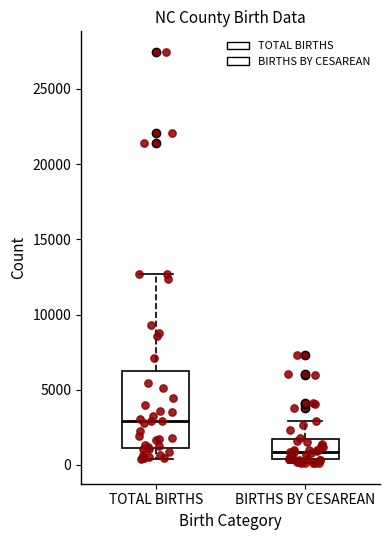

Reading left to right, transcribe this box plot: for each box, give where its median line is, the range the box spans, and where its two whiskers end, as read against the y-axis. The values are not printed on the chart, so give them approximately, as read against the axis.

TOTAL BIRTHS: median 3000, box 1000 to 6500, whiskers 500 to 12500
BIRTHS BY CESAREAN: median 1000, box 500 to 1500, whiskers 0 to 3000